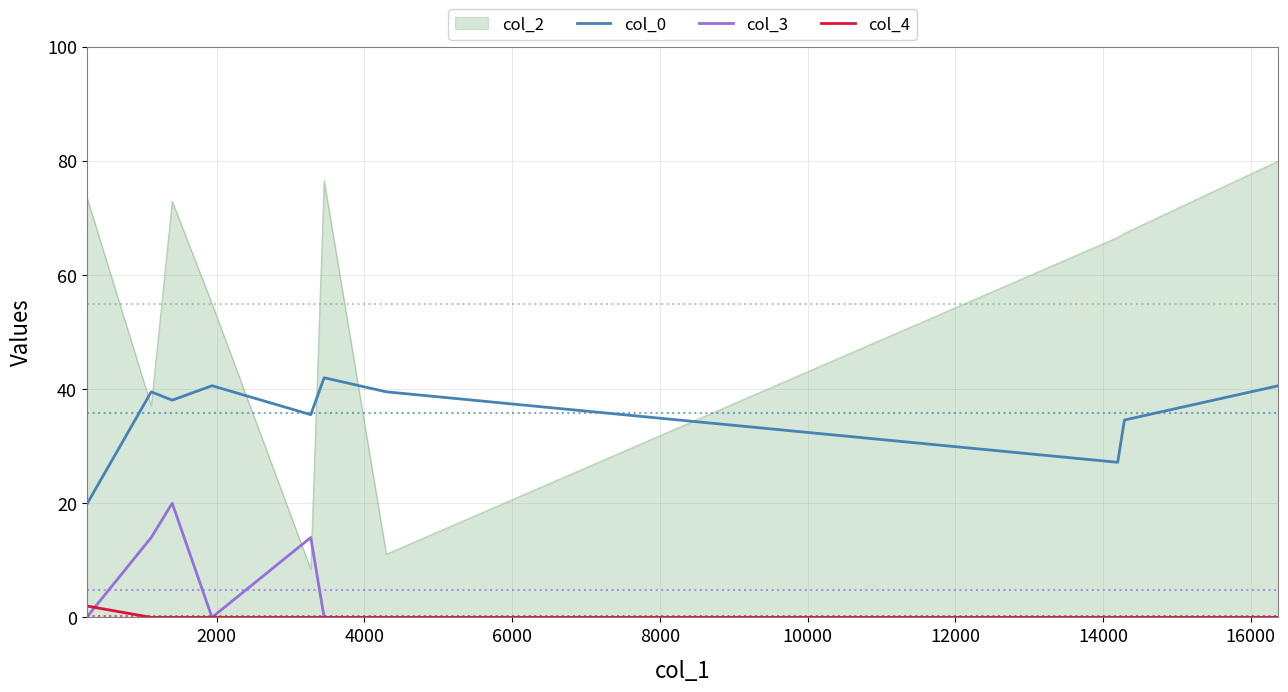

Which series has the largest total across all categories?

col_2